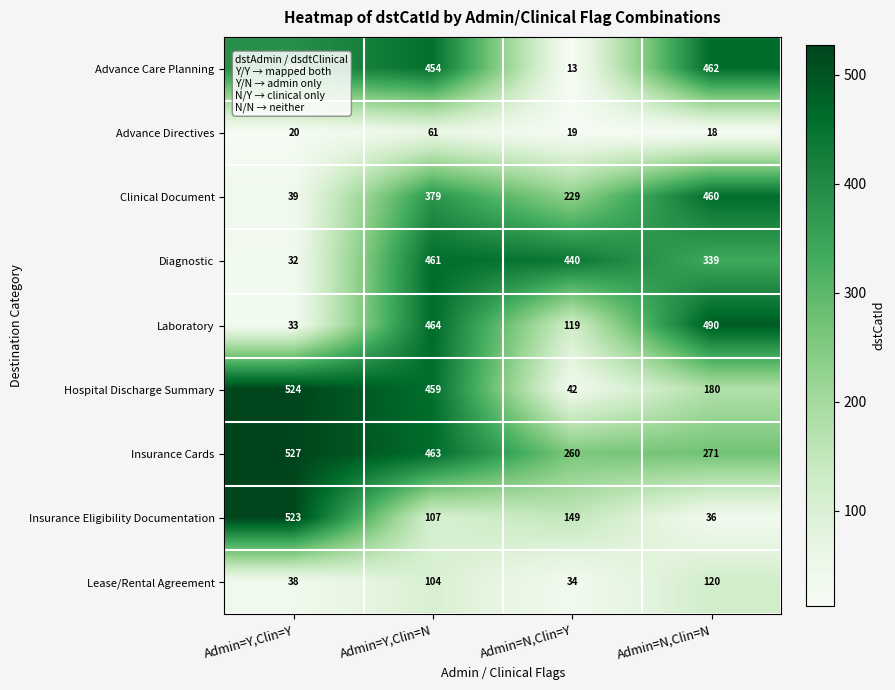

The value of Advance Directives at Admin=N,Clin=N is 18. True or false?

True